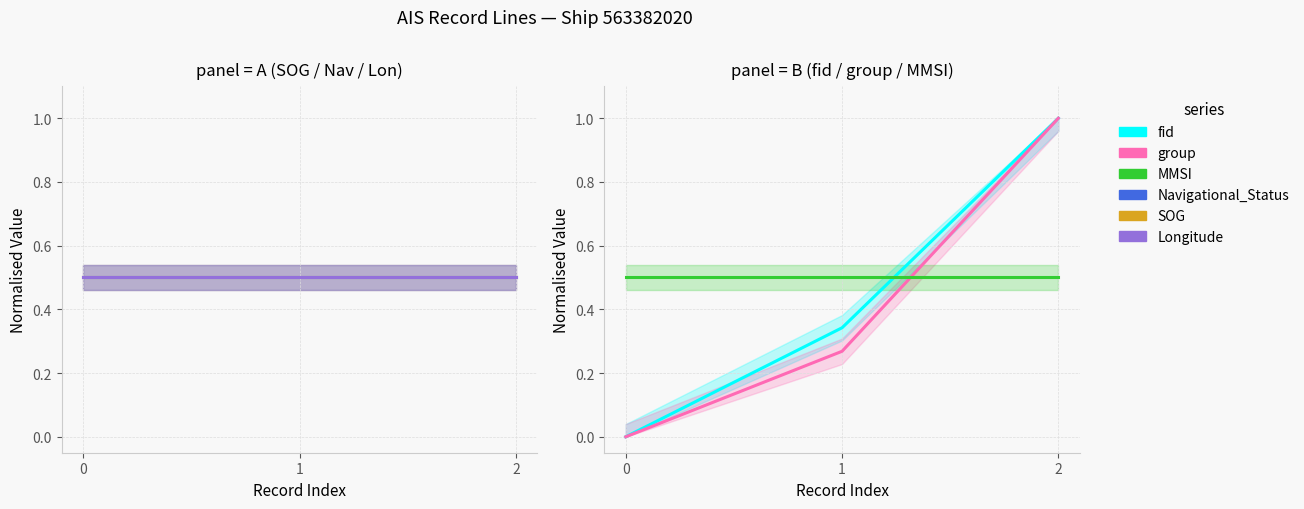

List the labels in order of Longitude value, largest first.

0, 1, 2